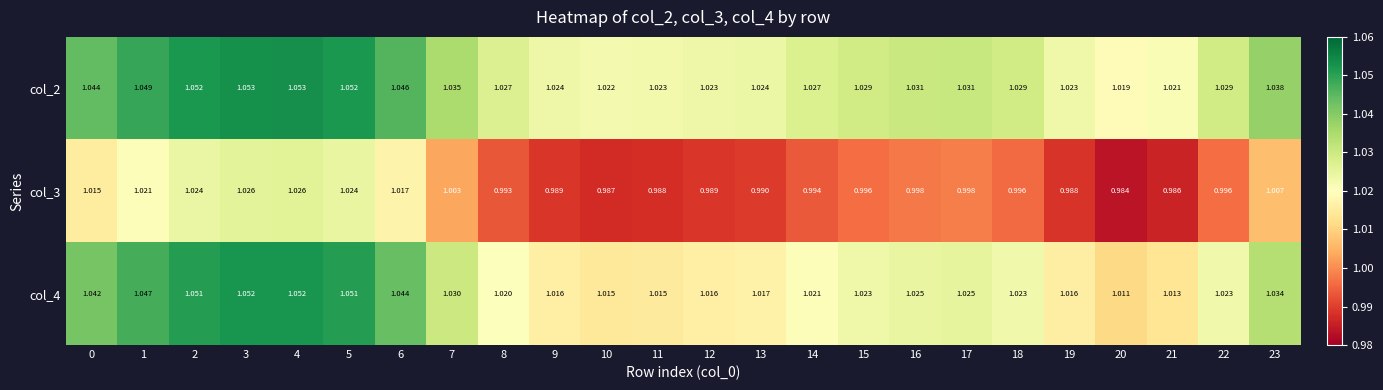

Is the value of col_3 at 14 greater than the value of col_4 at 12?

No